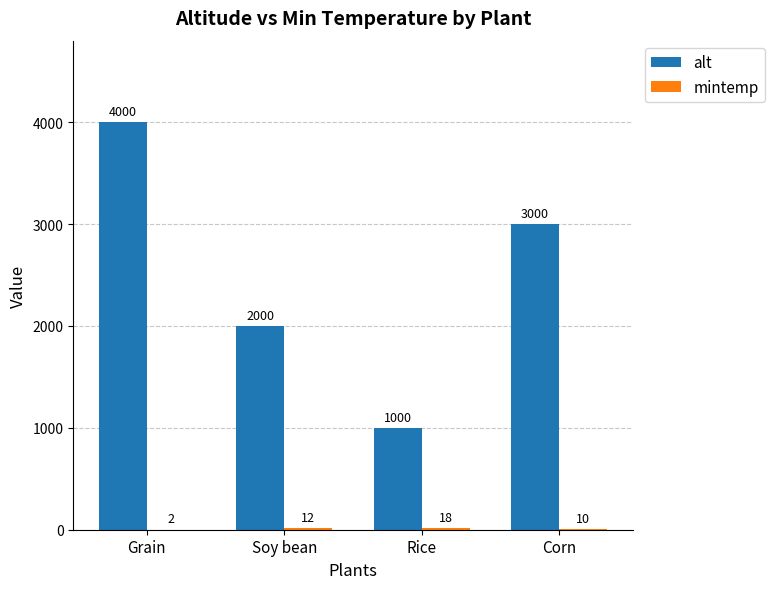

Are the bars grouped side by side (vs. stacked)?

Yes